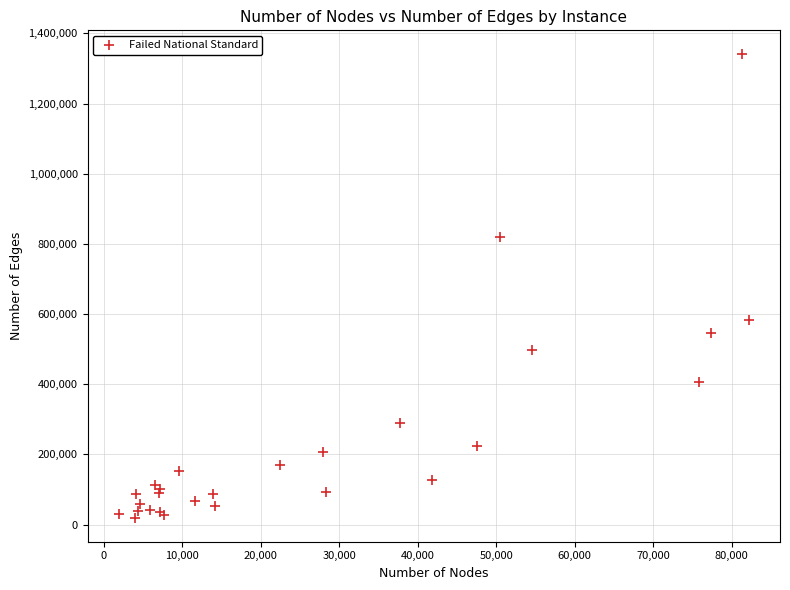

What Y value in the scatter plot is closest to 679786?

582533